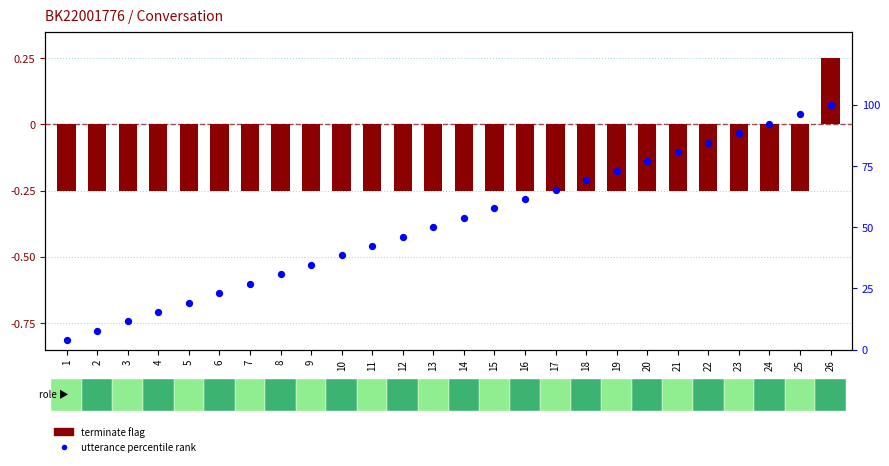

Which series has the largest total across all categories?

utterance percentile rank